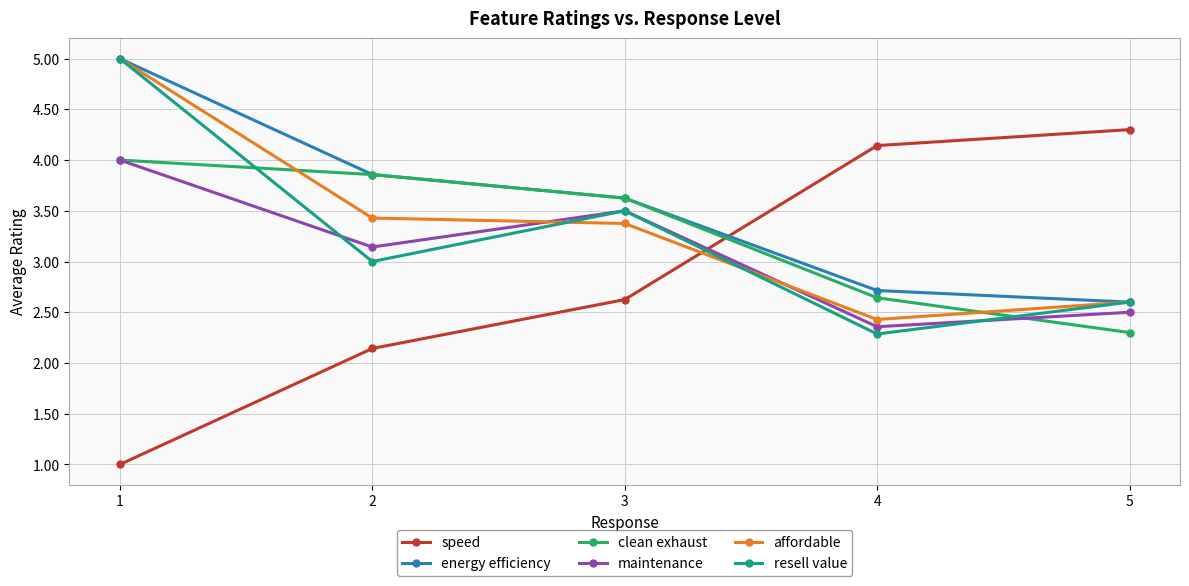

Reading left to right, extract all data points from this chart.

speed: 1=1.0	2=2.1	3=2.6	4=4.1	5=4.3
energy efficiency: 1=5.0	2=3.9	3=3.6	4=2.7	5=2.6
clean exhaust: 1=4.0	2=3.9	3=3.6	4=2.6	5=2.3
maintenance: 1=4.0	2=3.1	3=3.5	4=2.4	5=2.5
affordable: 1=5.0	2=3.4	3=3.4	4=2.4	5=2.6
resell value: 1=5.0	2=3.0	3=3.5	4=2.3	5=2.6